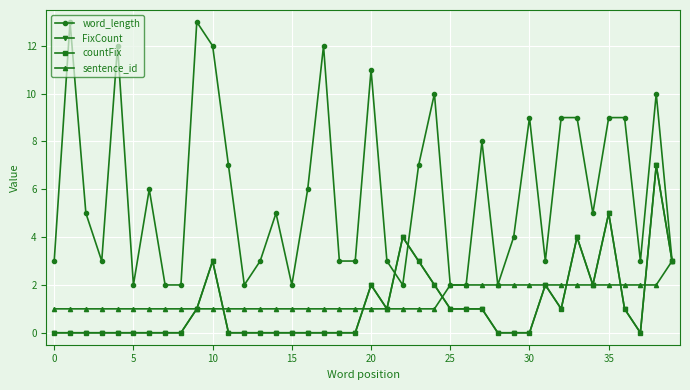

How many interior local peaks does the countFix series have?

7